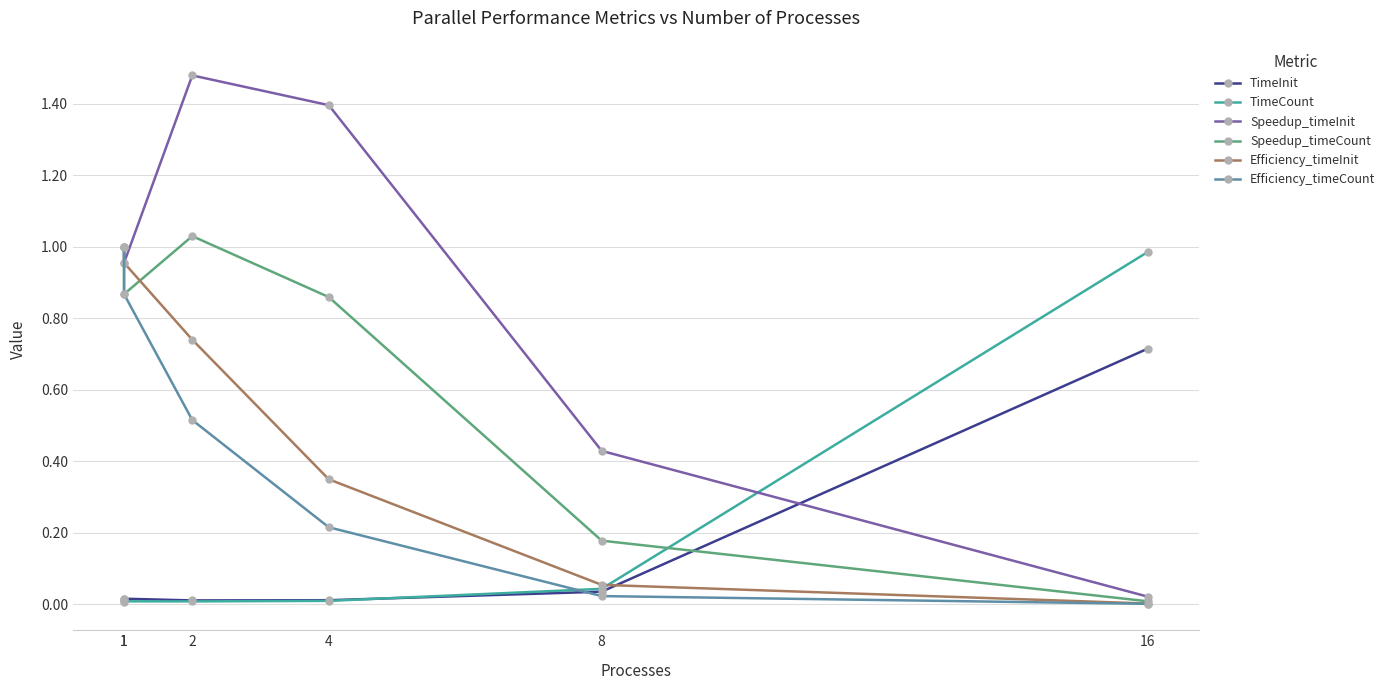

What is the approximate value of Speedup_timeCount at 4?

0.9